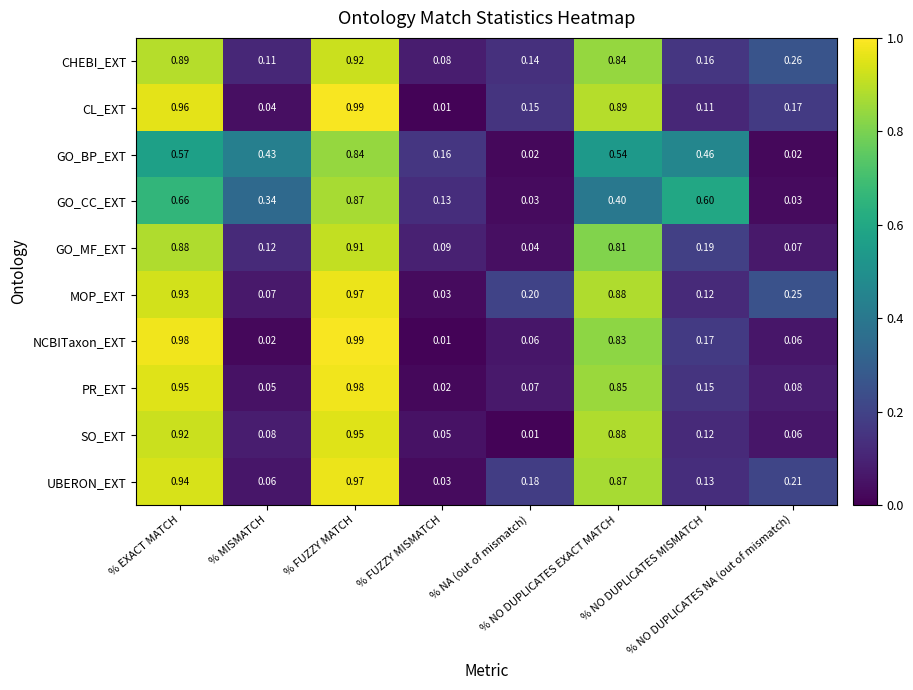

How many data points does each series have?

8